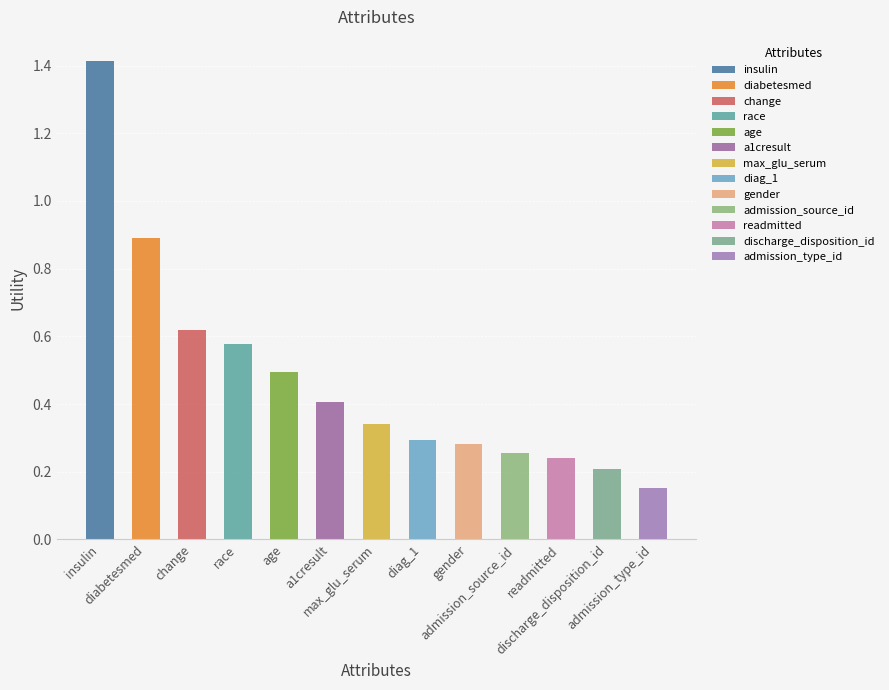

What position from the left is diag_1?

8